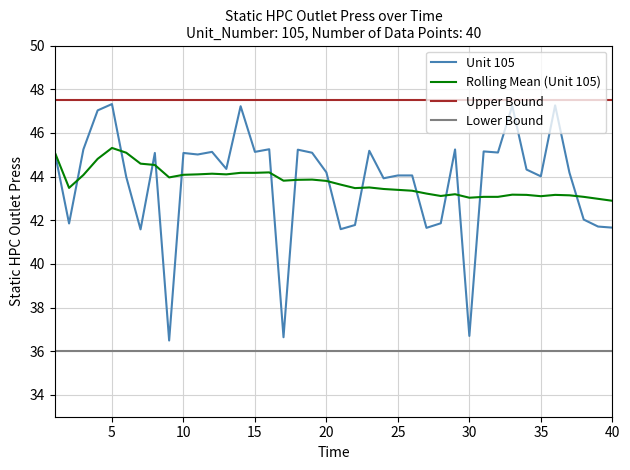

True or false: Rolling Mean (Unit 105) and Lower Bound intersect in this chart.

False